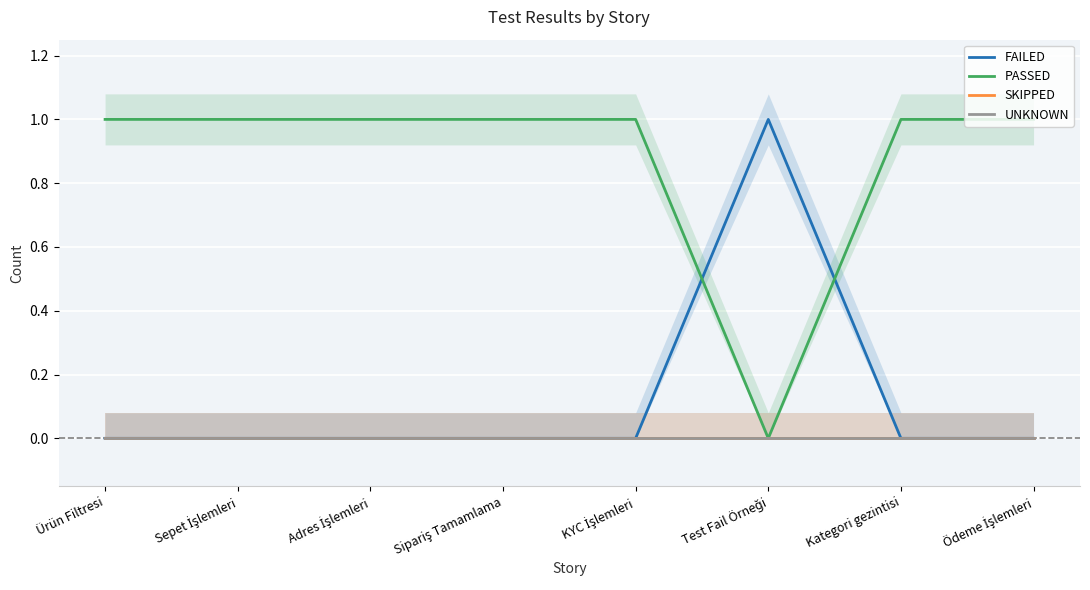

Which series has the largest total across all categories?

PASSED